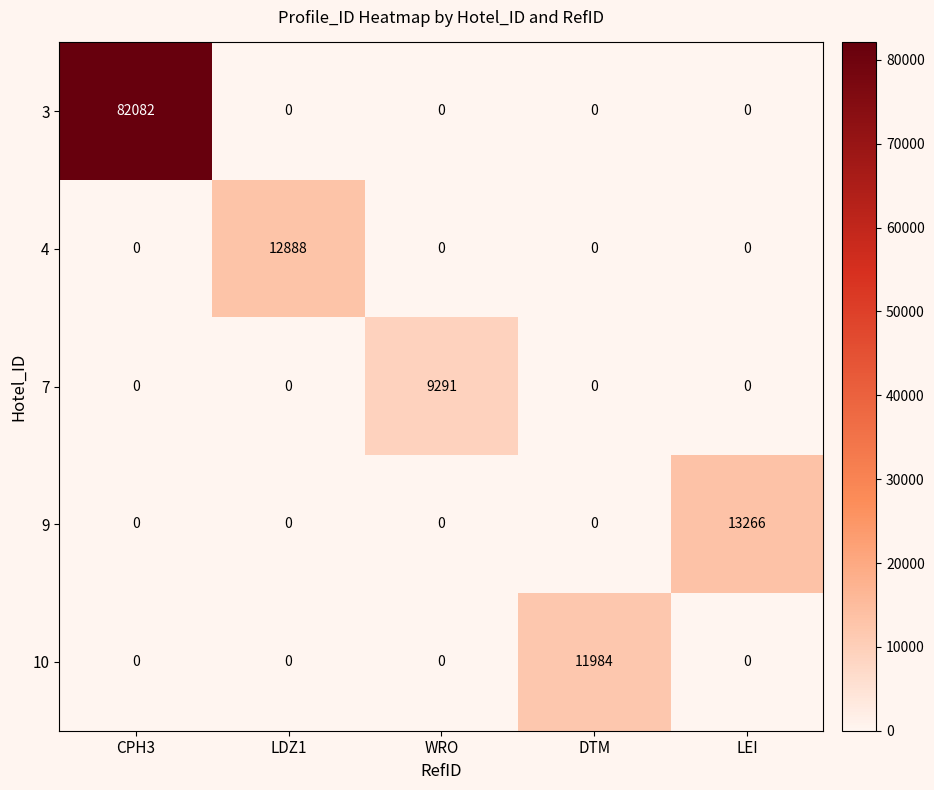

Reading left to right, transcribe all the data shown in this chart.

3: CPH3=82082	LDZ1=0	WRO=0	DTM=0	LEI=0
4: CPH3=0	LDZ1=12888	WRO=0	DTM=0	LEI=0
7: CPH3=0	LDZ1=0	WRO=9291	DTM=0	LEI=0
9: CPH3=0	LDZ1=0	WRO=0	DTM=0	LEI=13266
10: CPH3=0	LDZ1=0	WRO=0	DTM=11984	LEI=0